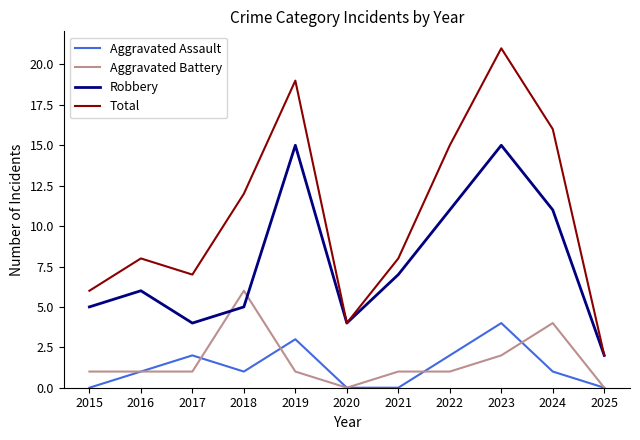

At which category does Total reach its first local valley?

2017